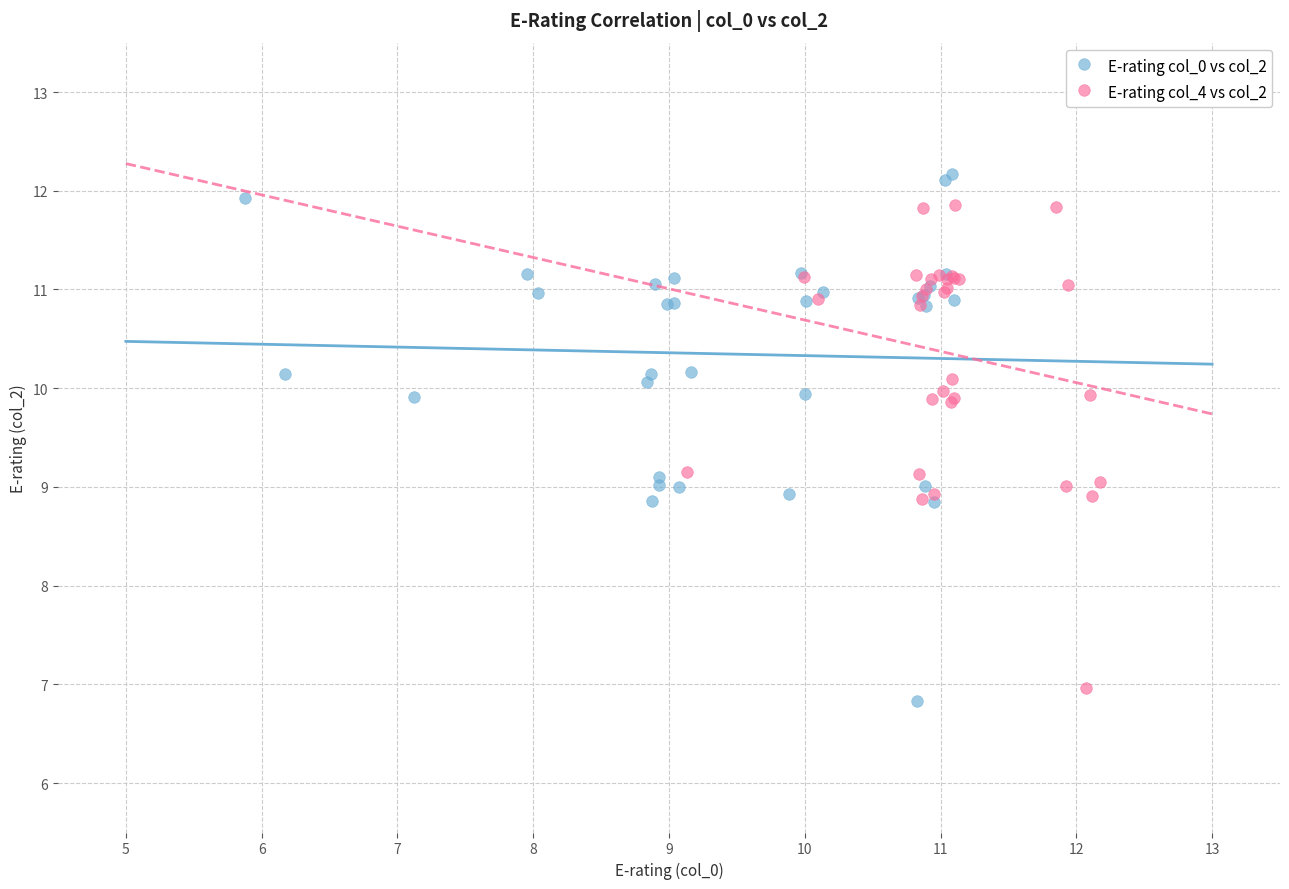

Which series has the widest spread of Y values?

E-rating col_0 vs col_2